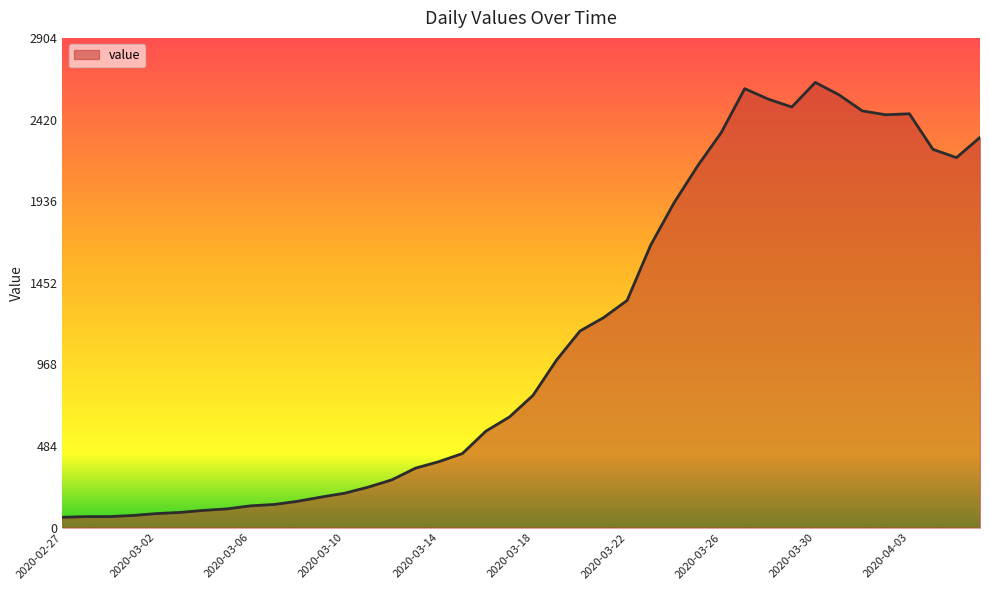

What is the smallest value displayed?

61